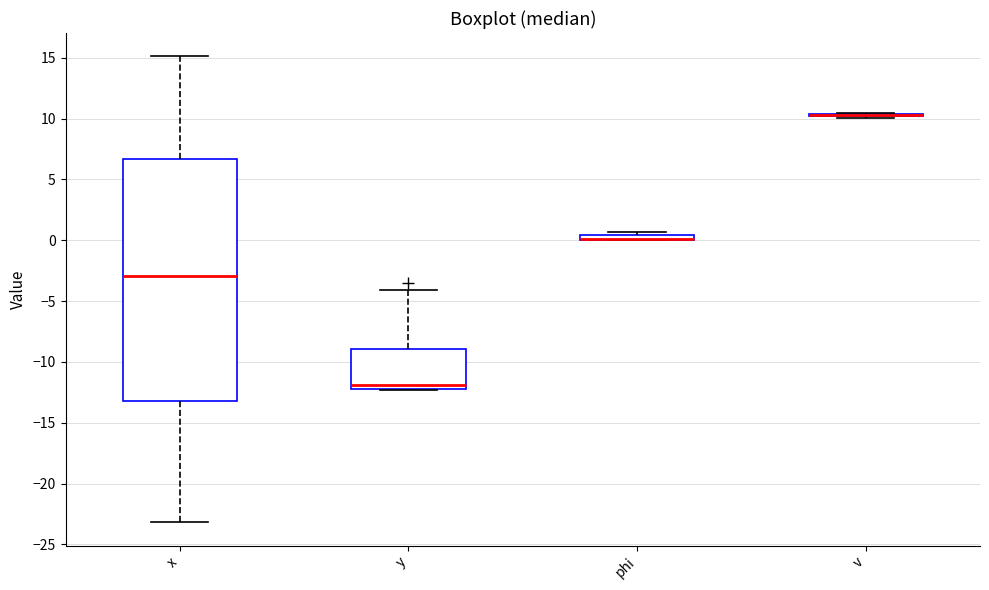

Comparing the boxes themselves (not the whiskers), which one is the tallest?

x